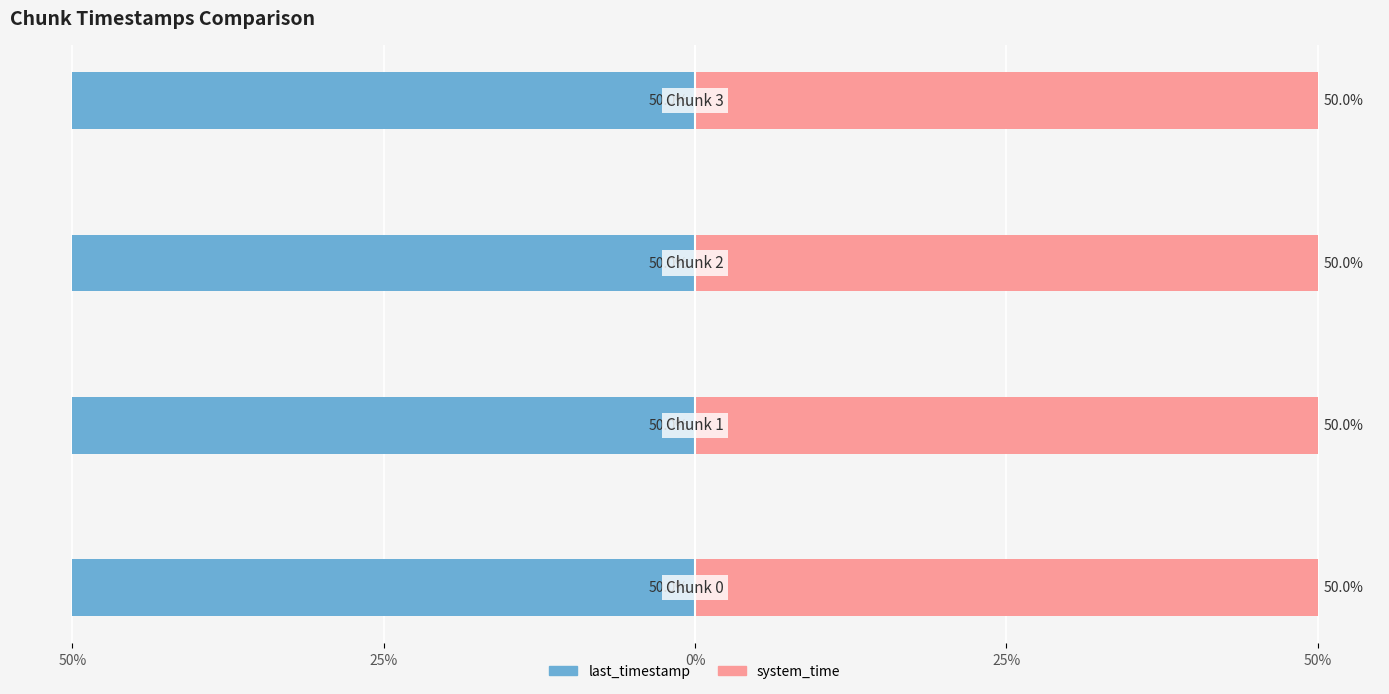

Which series has the largest total across all categories?

system_time